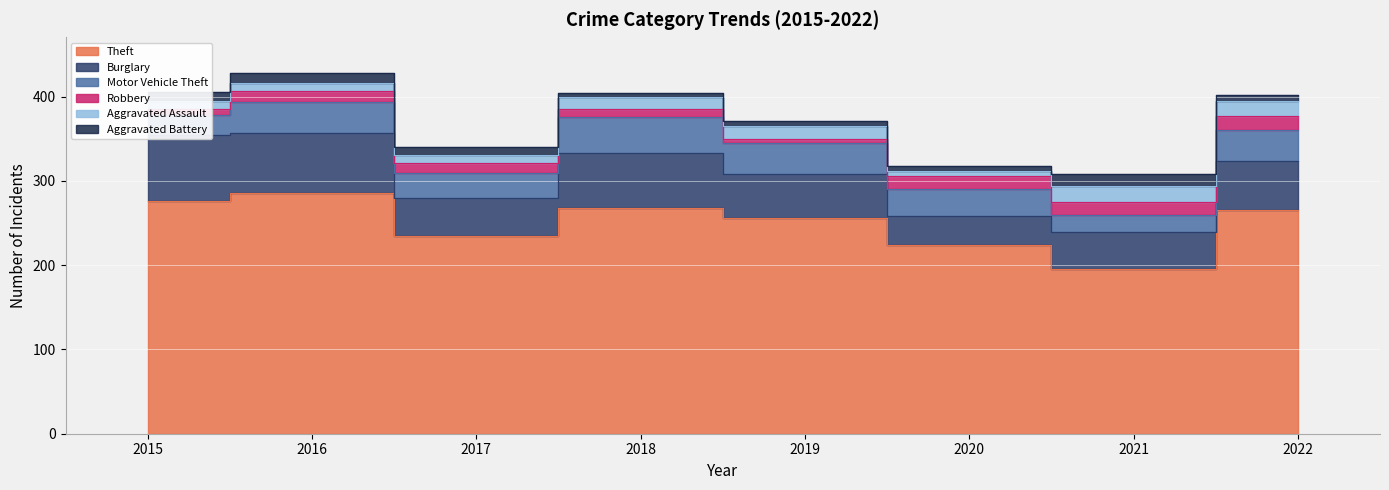

How many distinct data groups are displayed?

6